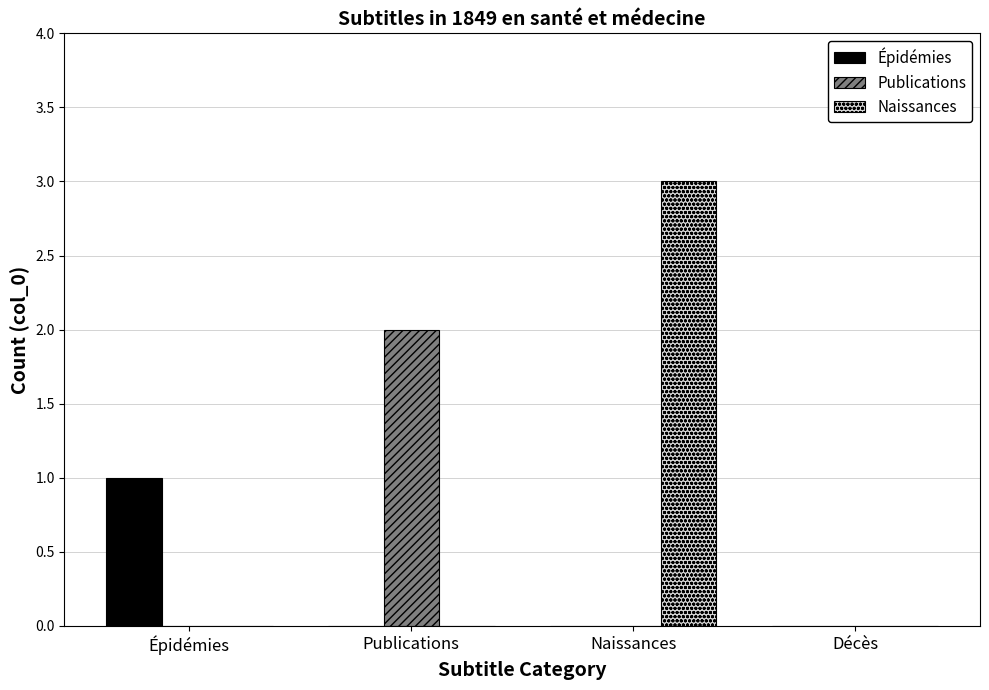

What is the greatest value displayed?

3